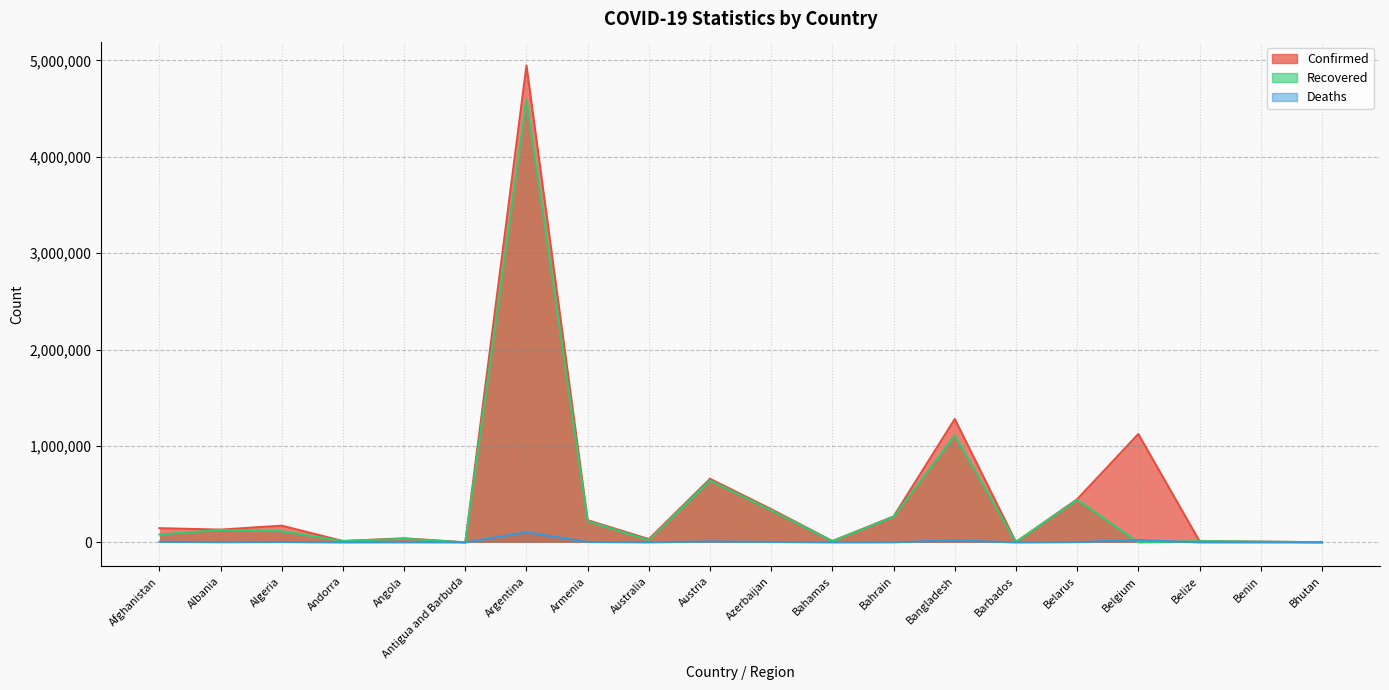

Reading left to right, transcribe all the data shown in this chart.

Confirmed: 147985	133146	173922	14747	42970	1303	4947030	230476	34618	659872	344951	14840	269401	1280317	4417	447754	1124715	14163	8394	2524
Recovered: 82586	130256	116770	14296	38360	1235	4594873	220133	24140	643694	333267	12606	267026	1108748	4251	441961	0	13420	8136	2399
Deaths: 6774	2457	4329	128	1018	43	106045	4621	925	10739	5030	287	1384	21162	48	3472	25241	337	108	2